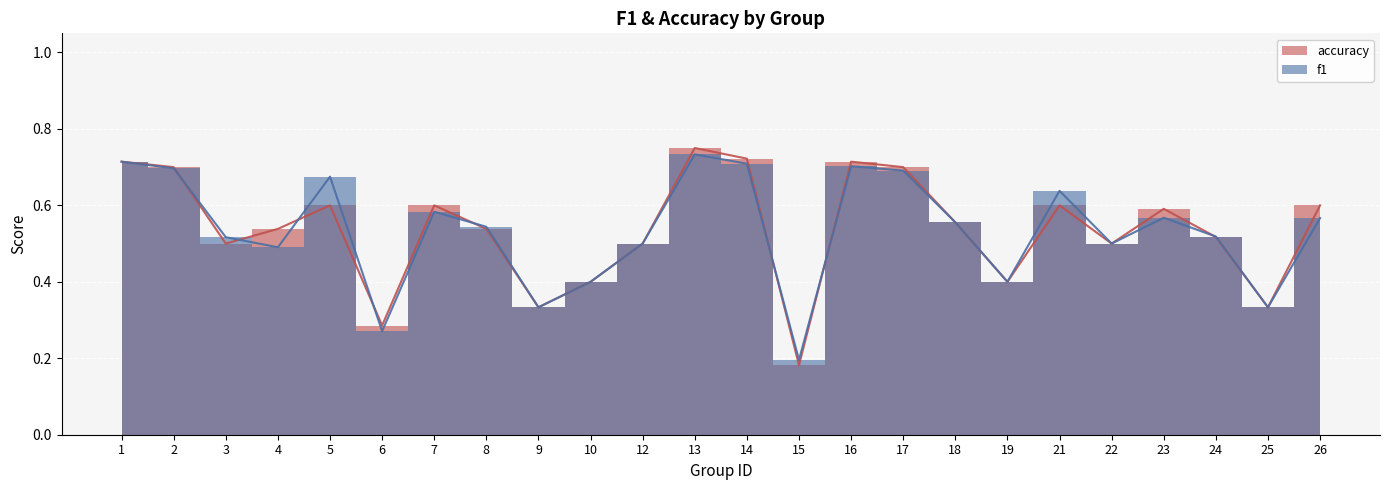

Which series has the largest range (max minus min)?

accuracy